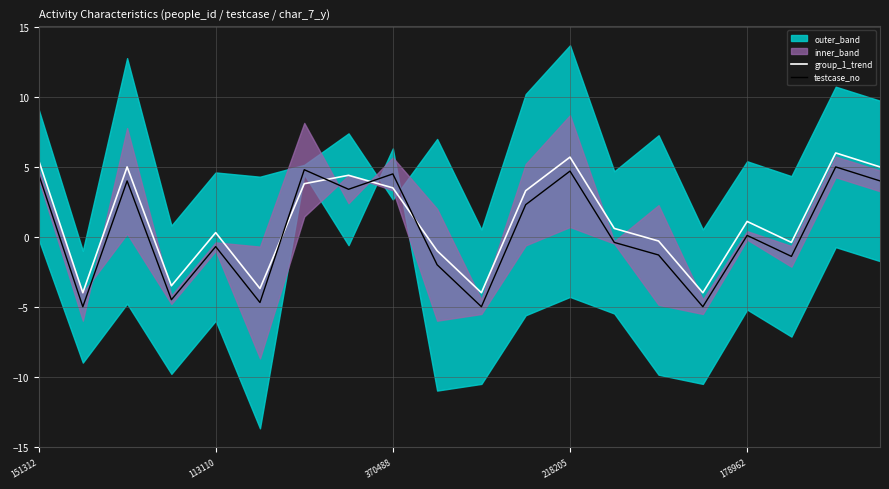

True or false: group_1_trend and testcase_no cross at least once.

True